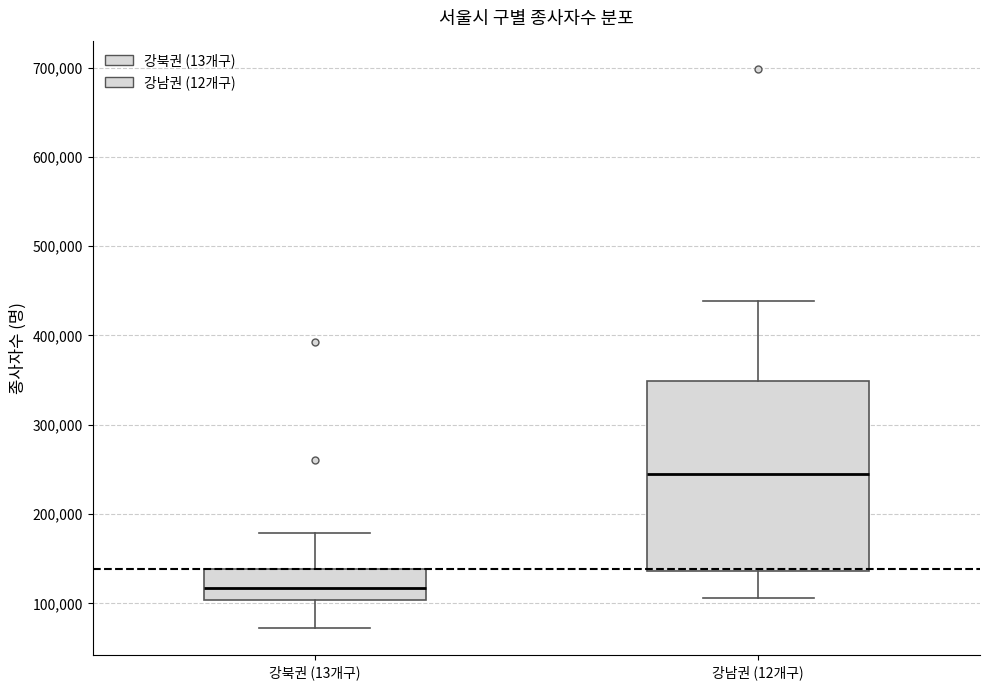

Which box is the tallest, from its lower edge to its upper edge?

강남권 (12개구)